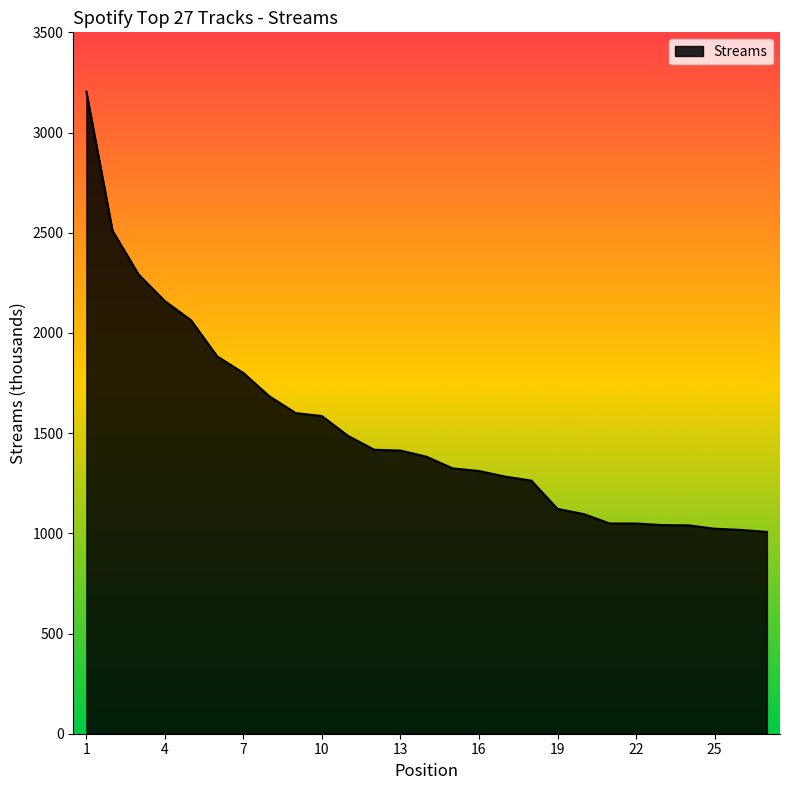

What is the maximum value shown in the chart?

3204